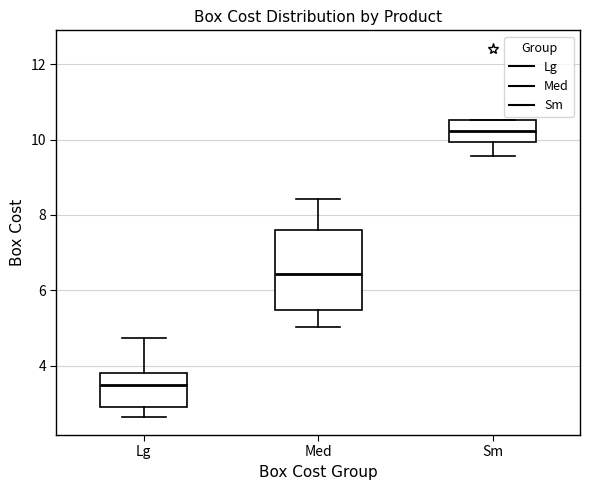

Reading left to right, transcribe this box plot: for each box, give where its median line is, the range the box spans, and where its two whiskers end, as read against the y-axis. The values are not printed on the chart, so give them approximately, as read against the axis.

Lg: median 3.6, box 3.0 to 3.8, whiskers 2.6 to 4.8
Med: median 6.4, box 5.4 to 7.6, whiskers 5.0 to 8.4
Sm: median 10.2, box 10.0 to 10.6, whiskers 9.6 to 10.6